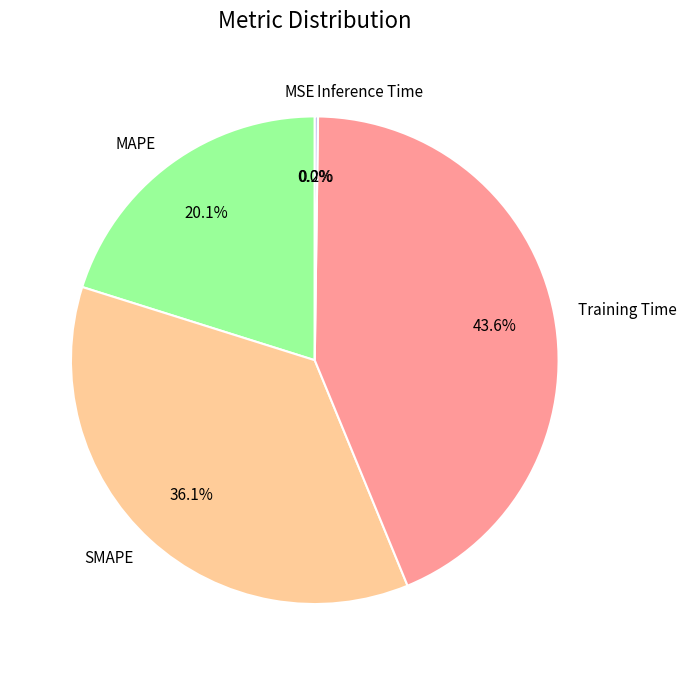

Is there any slice that represents more than half of the pie?

No